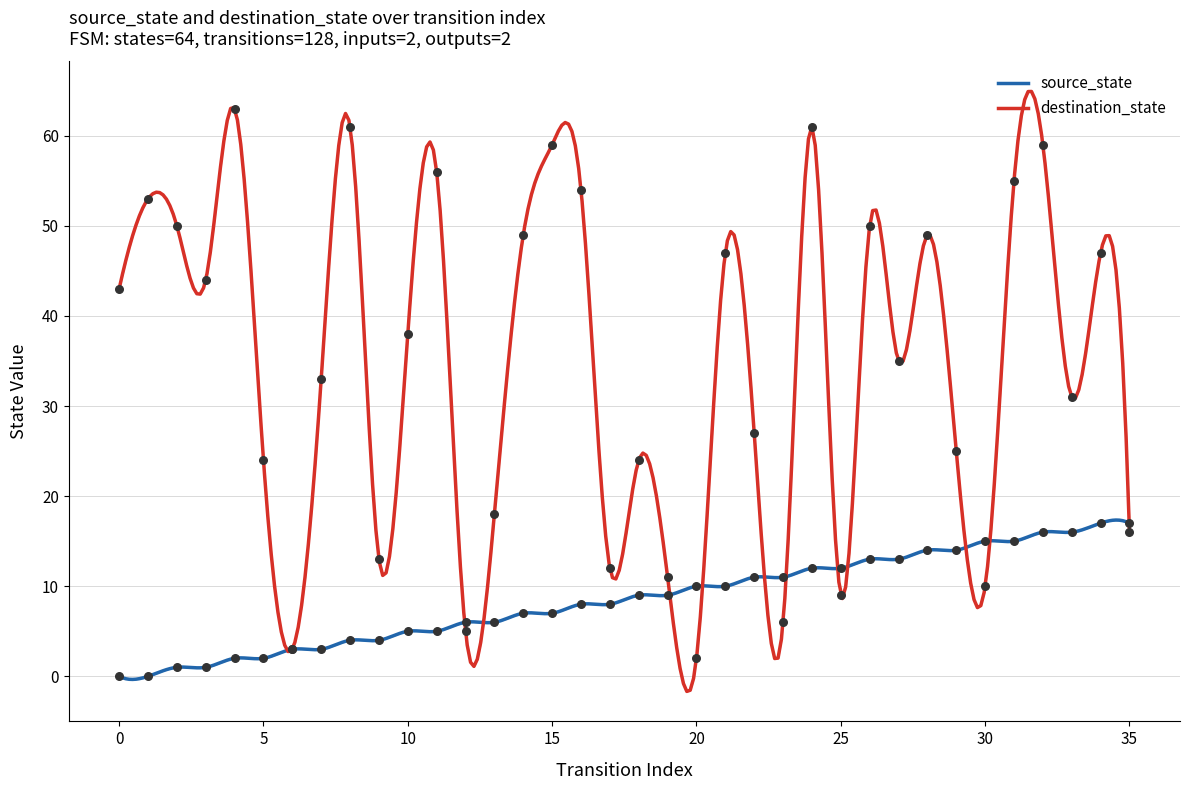

What are all the series names shown in the legend?

source_state, destination_state